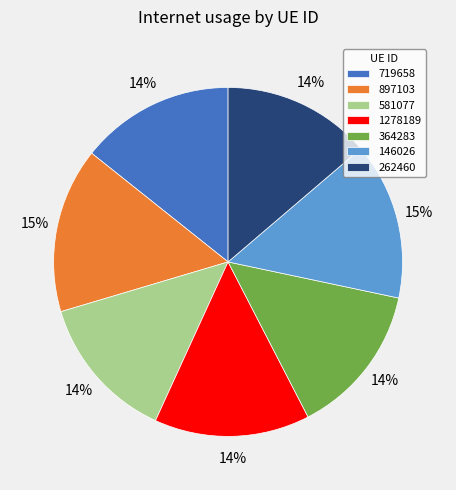

To the nearest percent, what portion does 262460 represent?

14%